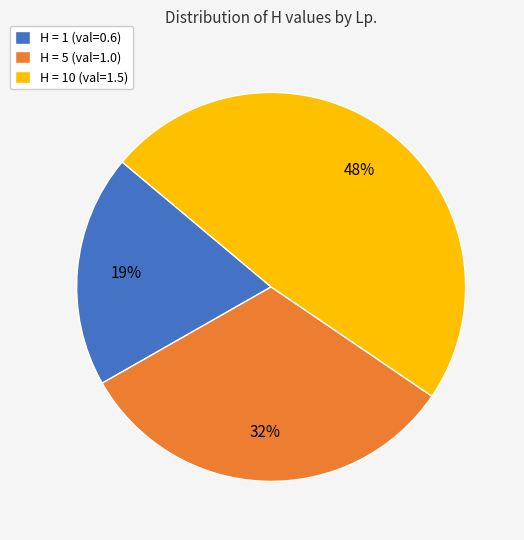

What is the ratio of the value at H = 10 (val=1.5) to the value at H = 5 (val=1.0)?

1.5